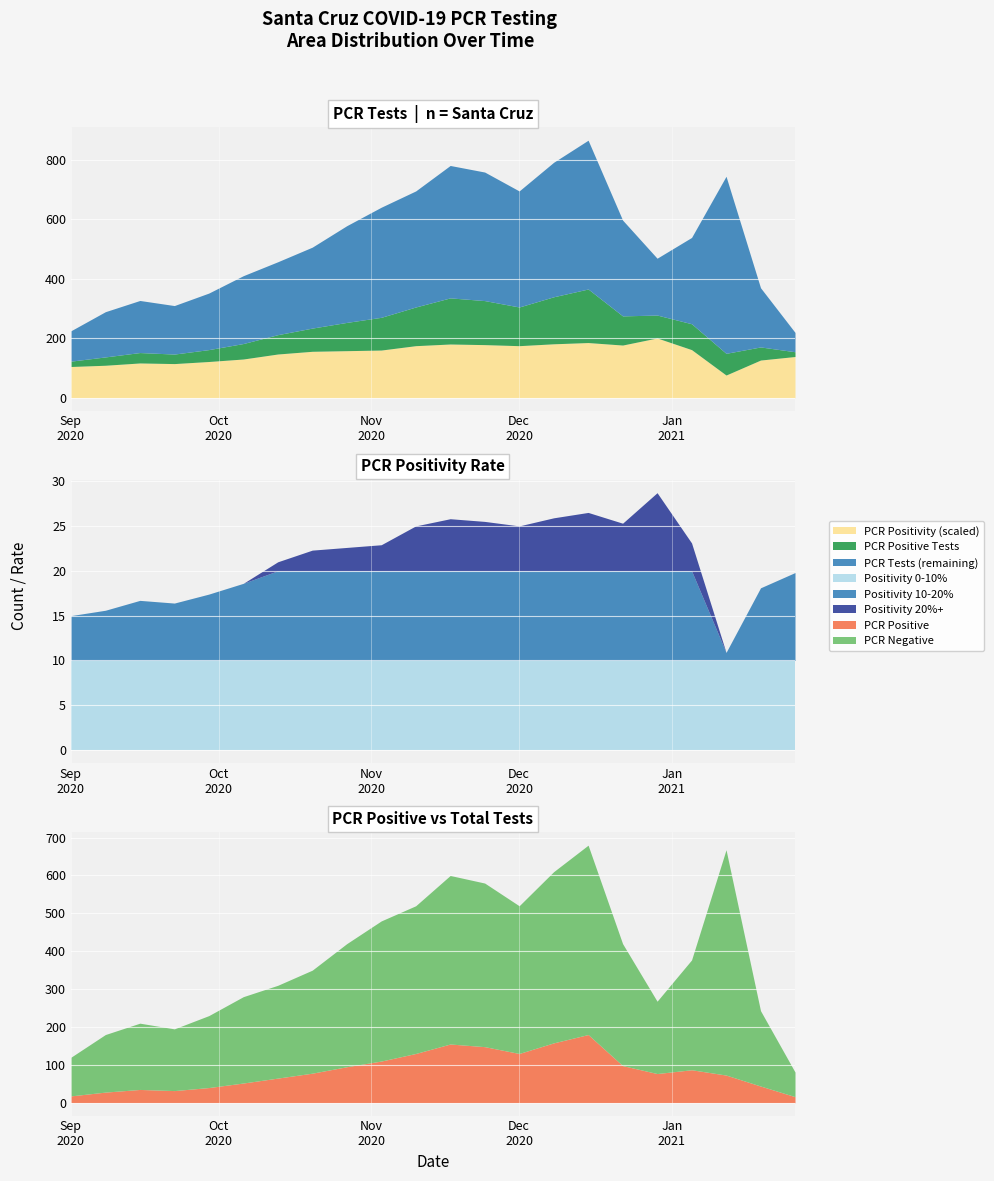

Where is the first local maximum for PCR Tests?

2